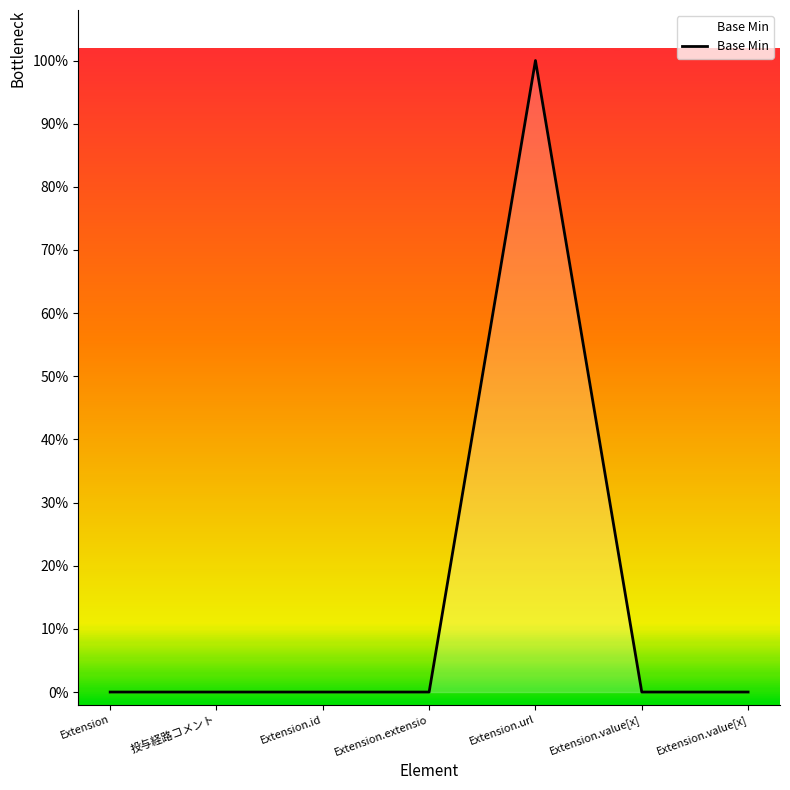

Rank the categories by value from lowest to highest.

Extension, 投与経路コメント, Extension.id, Extension.extensio, Extension.value[x], Extension.value[x], Extension.url